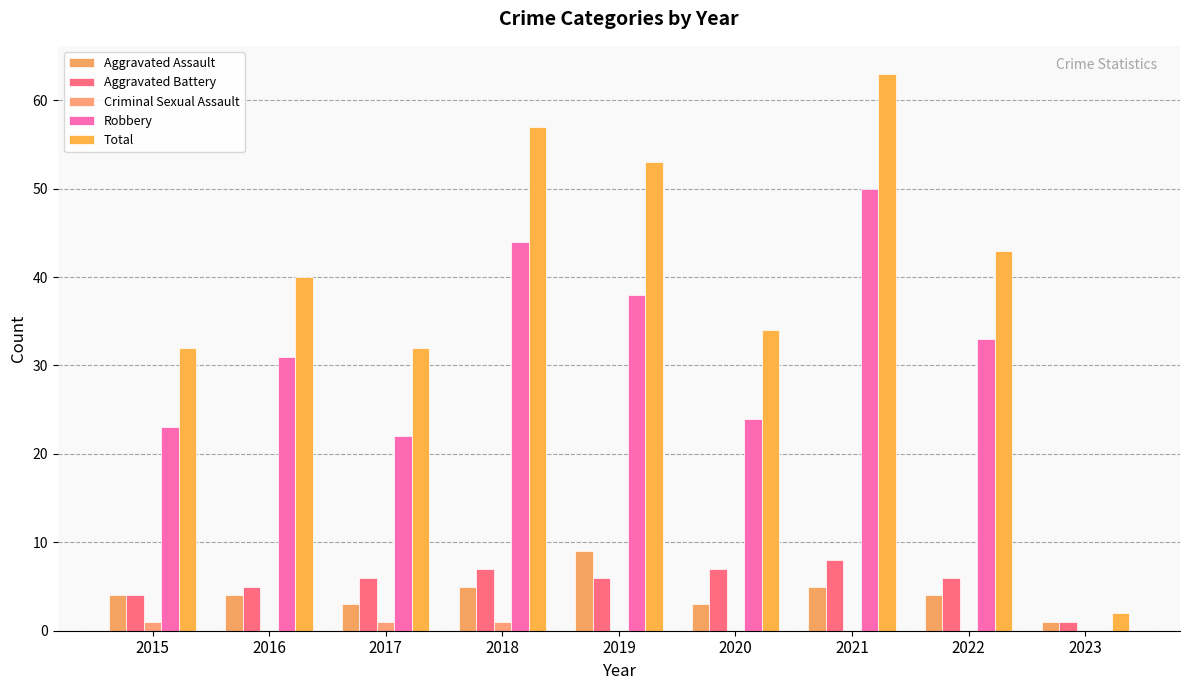

At how many categories does at least one series exceed 19?

8